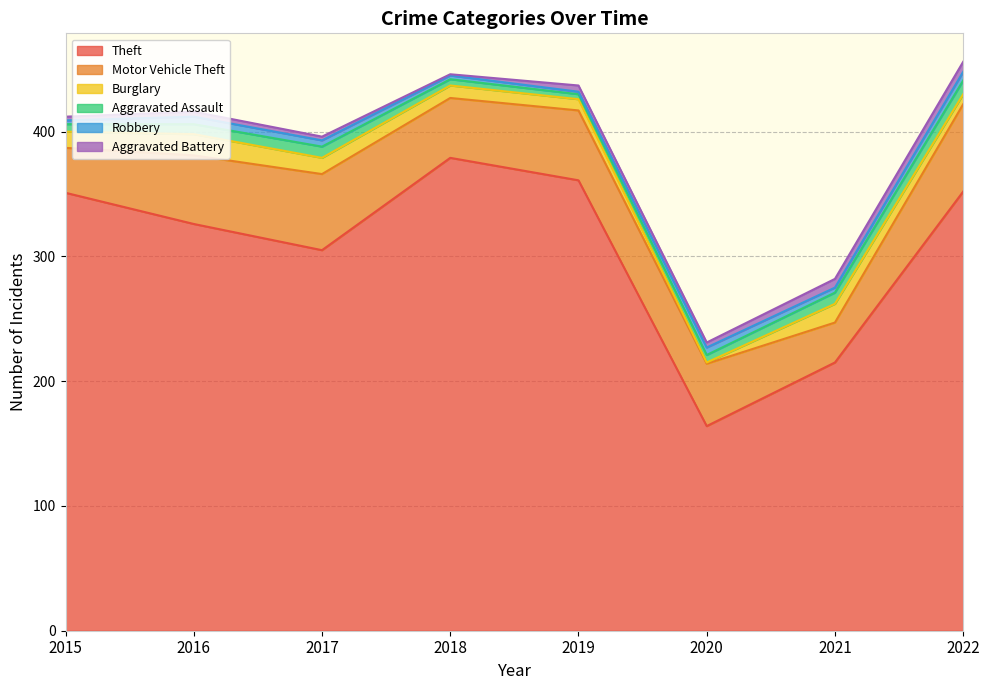

Is it true that Aggravated Assault equals 10 at 2015?

False